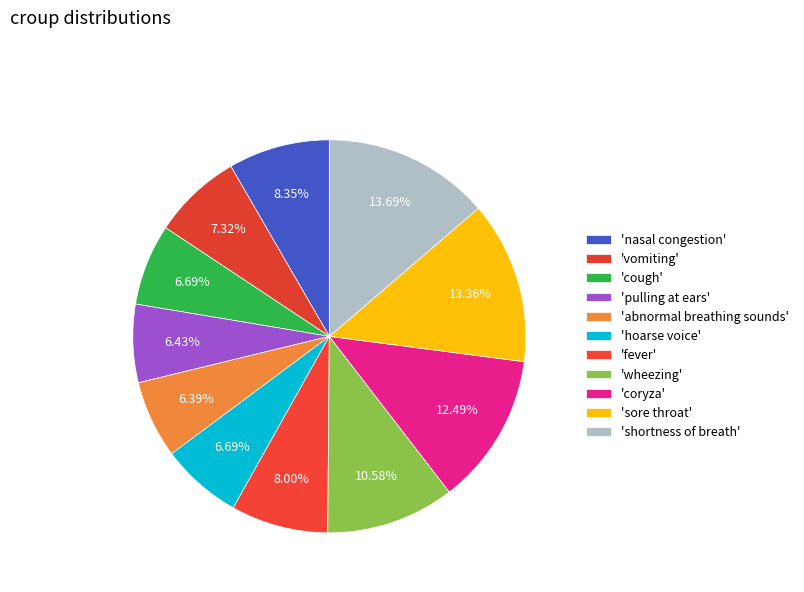

To the nearest percent, what is the average slice percentage?

9%